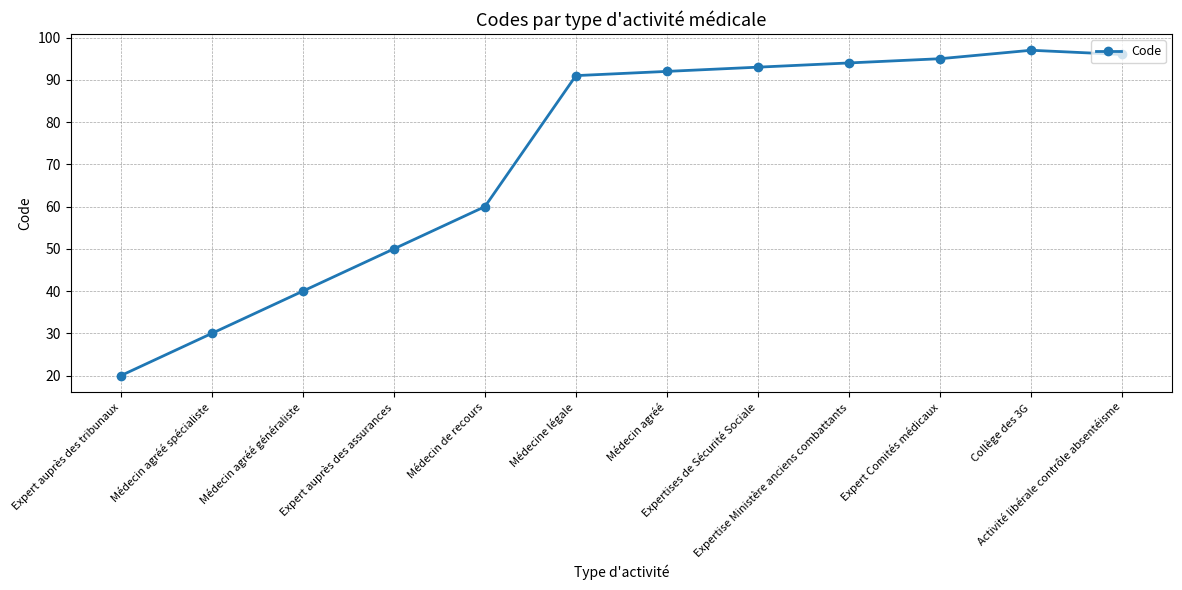

Does the chart have visible grid lines?

Yes